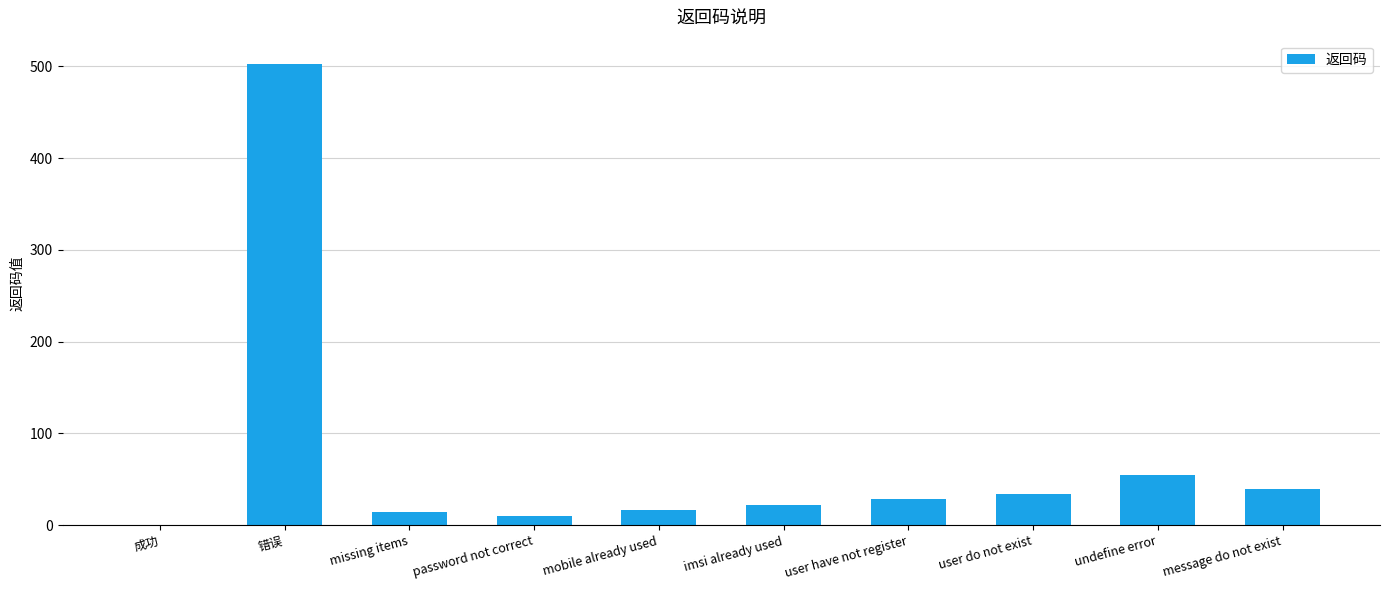

The chart shows a value of 22 at imsi already used. True or false?

True